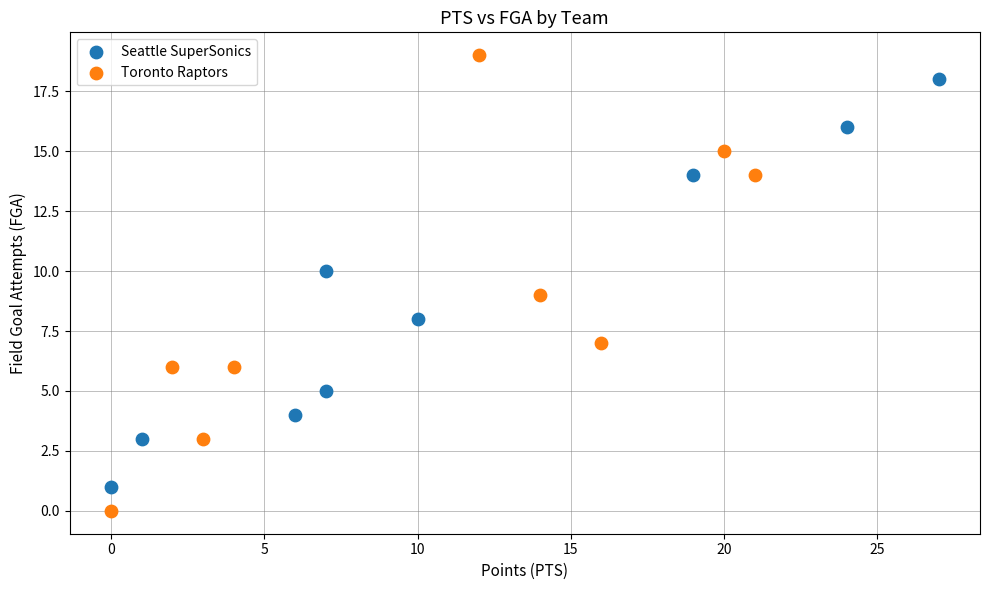

Which series reaches the maximum Y coordinate?

Toronto Raptors